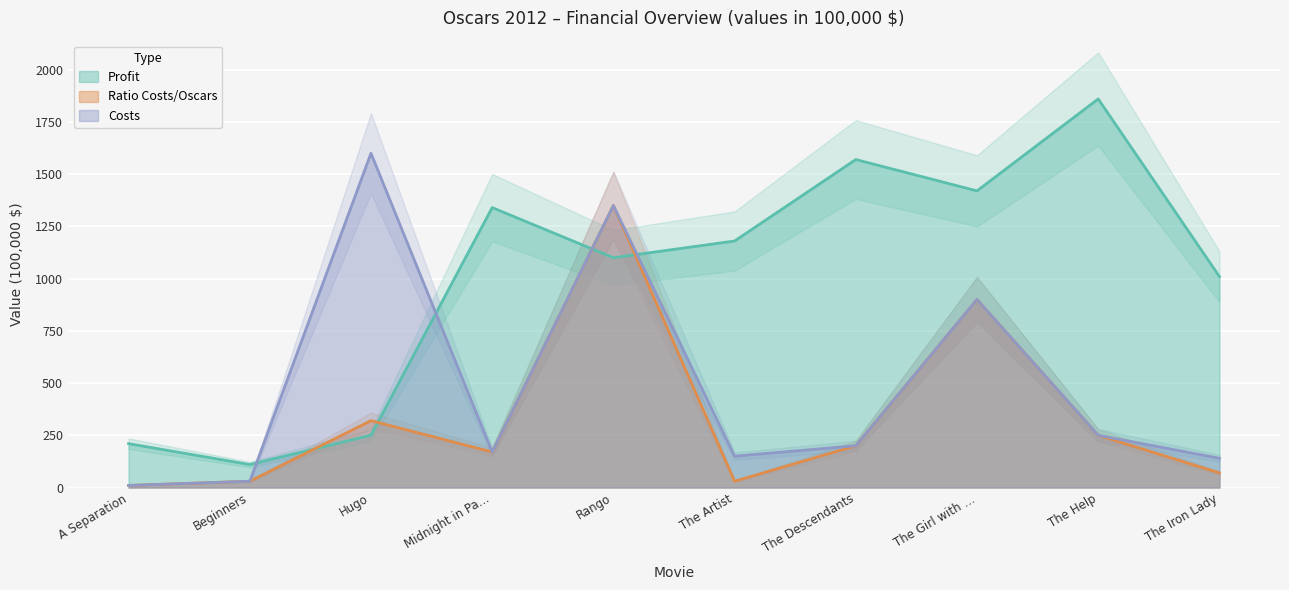

At which label does Costs first exceed 200?

Hugo